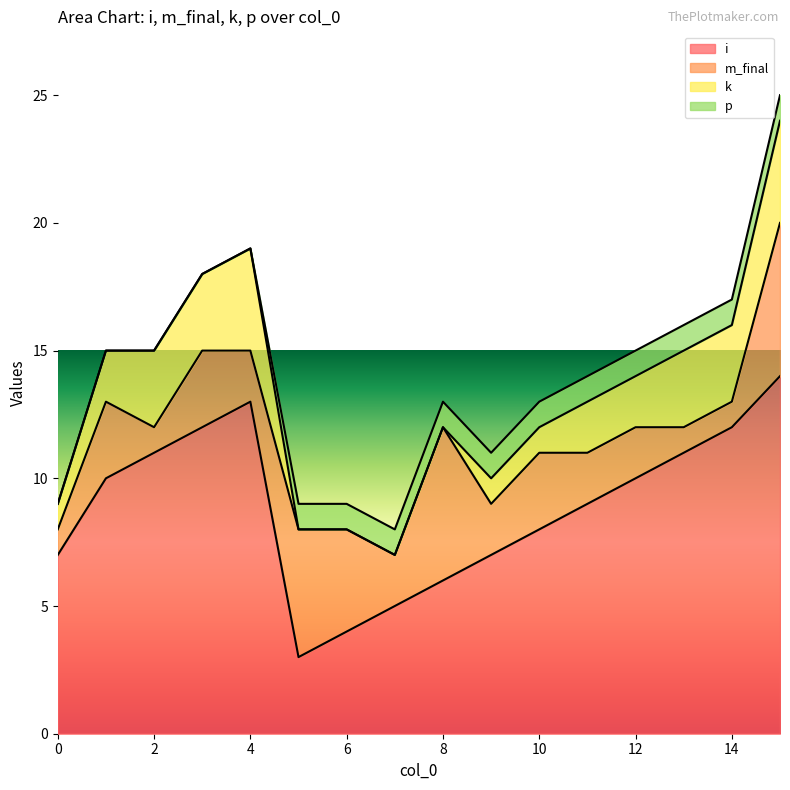

True or false: i and p intersect in this chart.

False